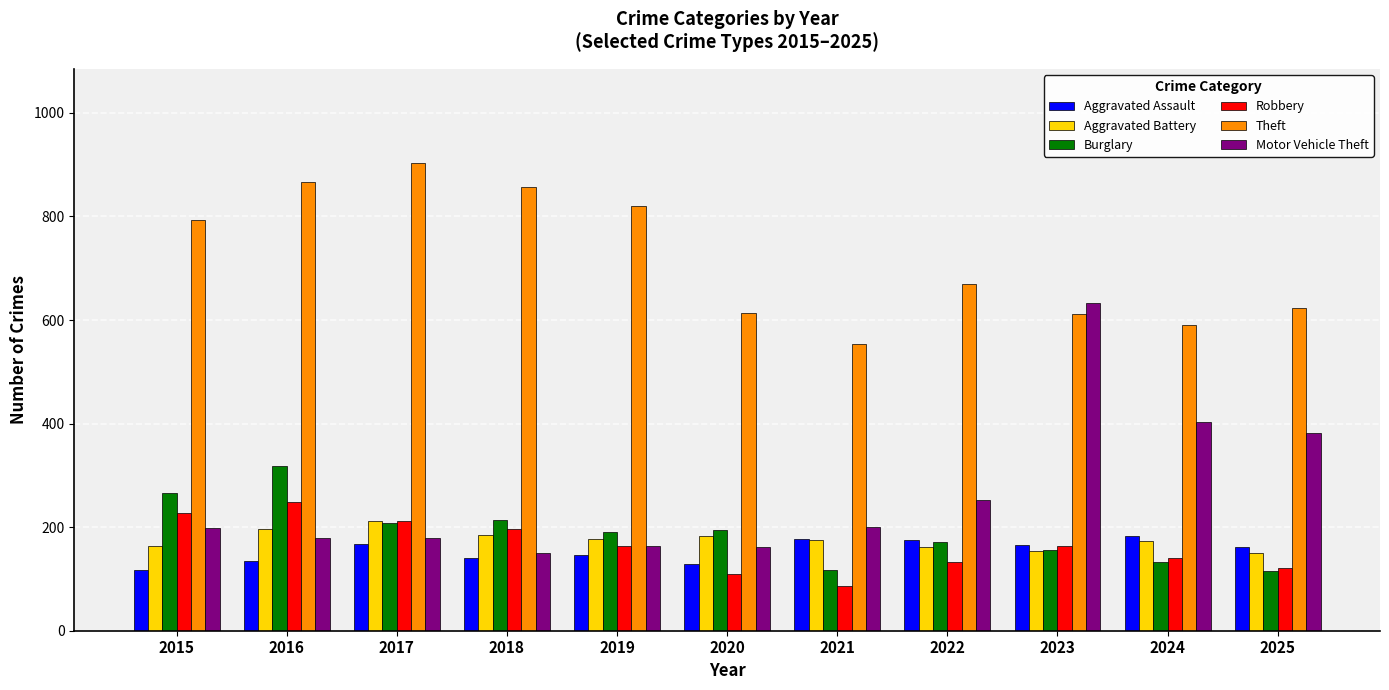

How many categories are shown in the chart?

11